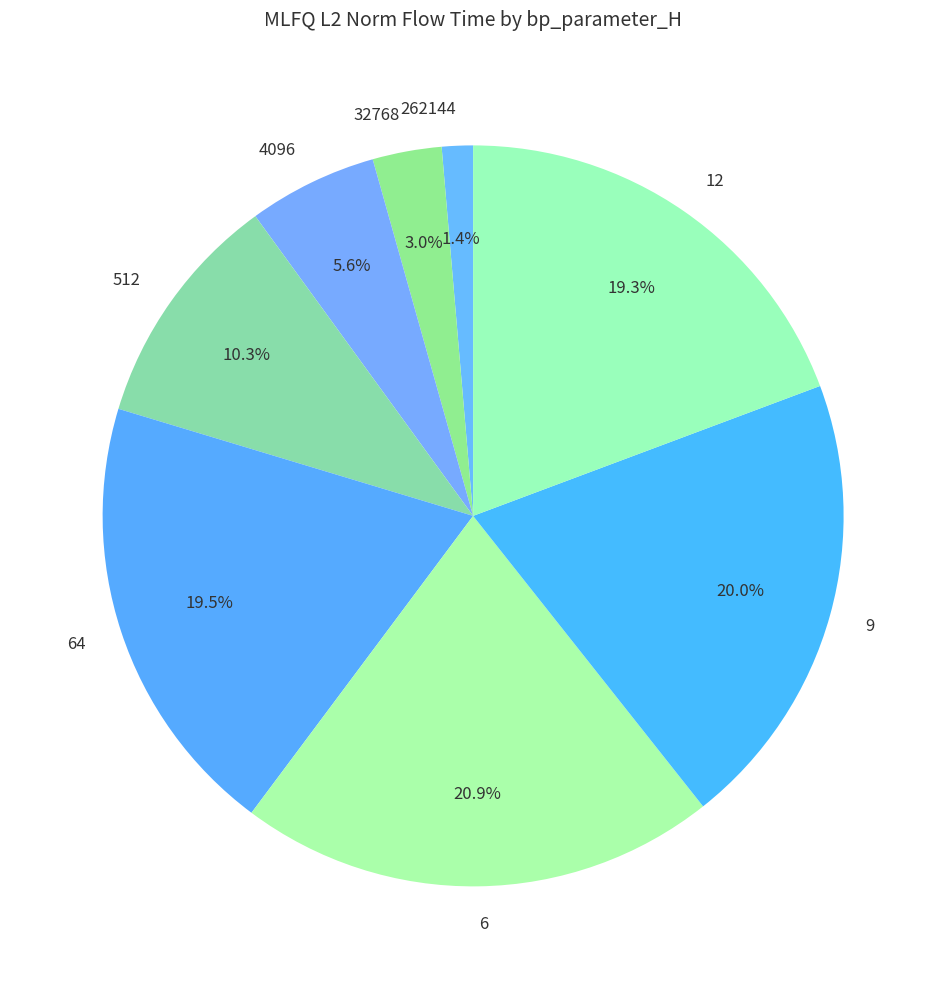

How many segments does this pie chart have?

8